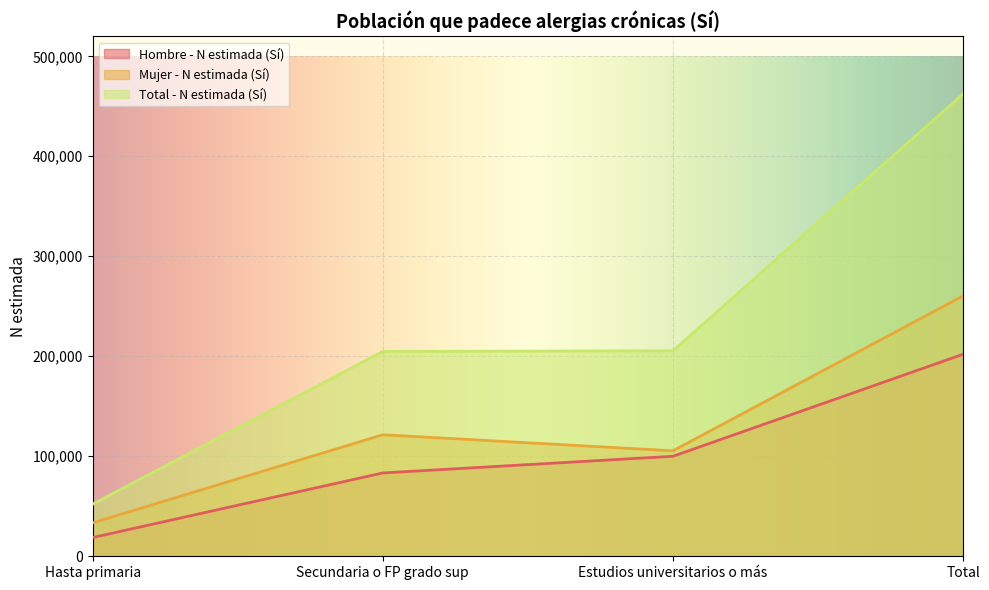

Reading right to left, extract all data points from this chart.

Hombre - N estimada (Sí): Total=202063	Estudios universitarios o más=100005	Secundaria o FP grado sup=83338	Hasta primaria=18720
Mujer - N estimada (Sí): Total=260424	Estudios universitarios o más=105485	Secundaria o FP grado sup=121526	Hasta primaria=33413
Total - N estimada (Sí): Total=462487	Estudios universitarios o más=205491	Secundaria o FP grado sup=204864	Hasta primaria=52133